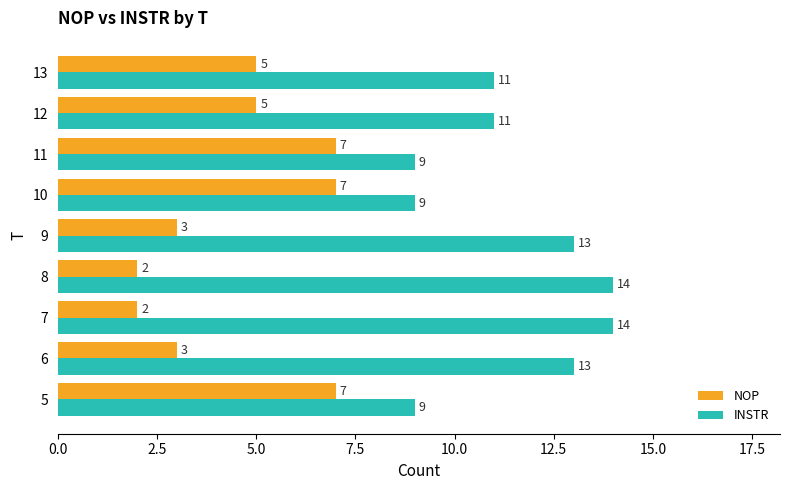

What is the difference between the second highest and second lowest values in the INSTR series?

5